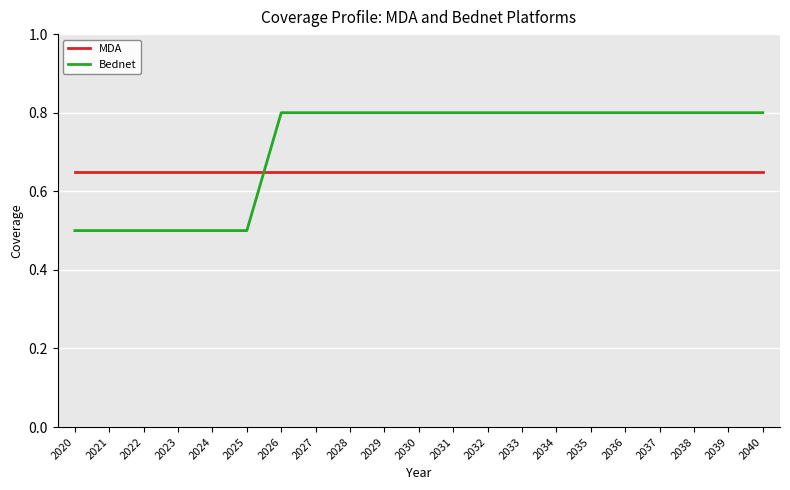

What is the lowest value of the Bednet series?

0.5